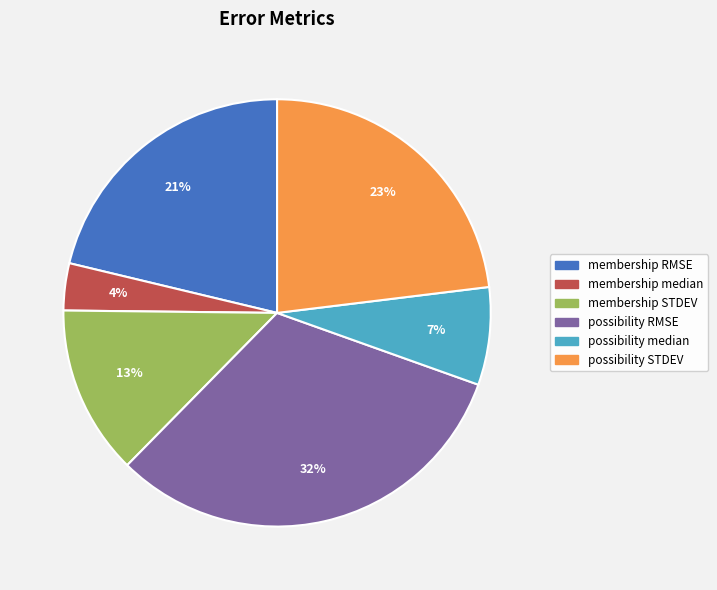

Count the number of slices in the pie.

6